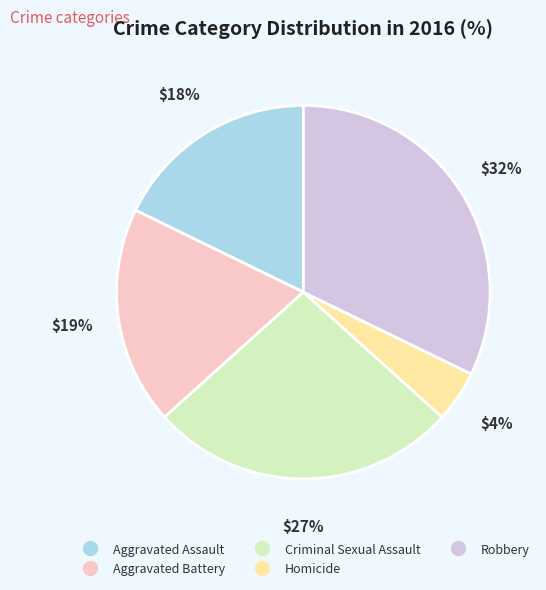

To the nearest percent, what percentage of the pie is Criminal Sexual Assault?

27%